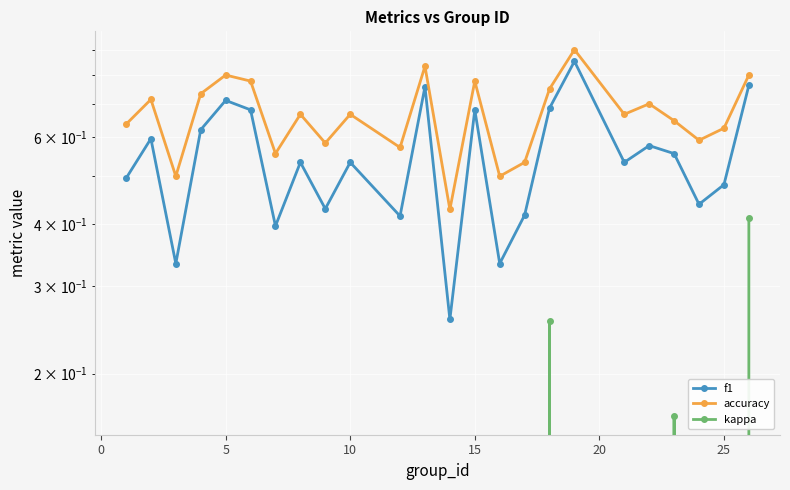

Rank the series at 10 from lowest to highest value.

kappa, f1, accuracy